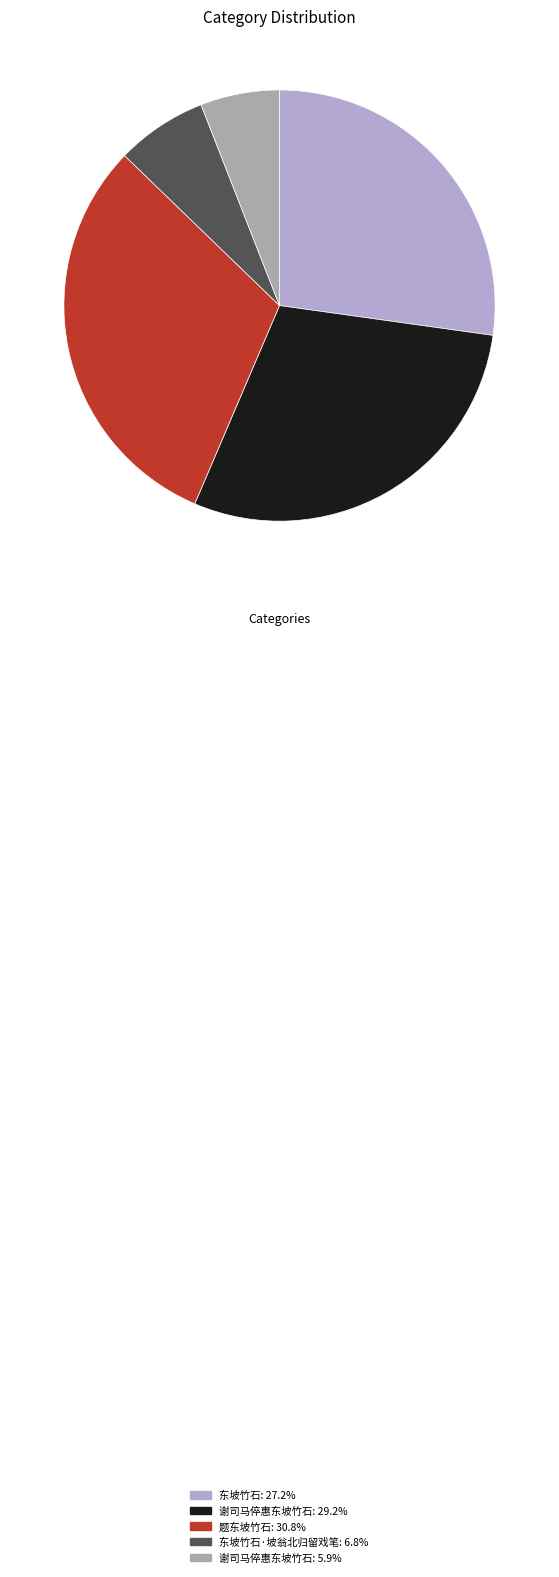

Is there any slice that represents more than half of the pie?

No